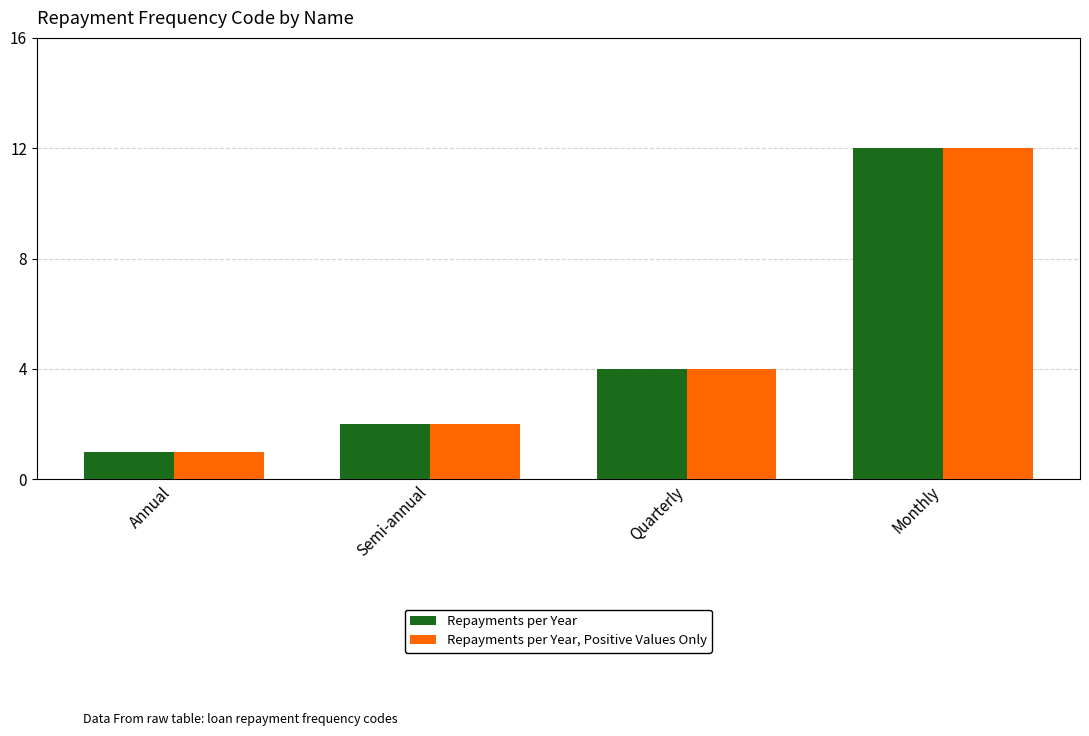

Reading left to right, transcribe all the data shown in this chart.

Repayments per Year: Annual=1	Semi-annual=2	Quarterly=4	Monthly=12
Repayments per Year, Positive Values Only: Annual=1	Semi-annual=2	Quarterly=4	Monthly=12